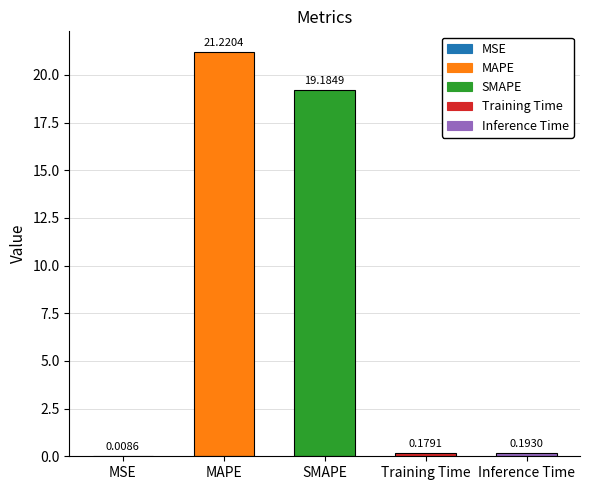

What is the ratio of the value at MAPE to the value at SMAPE?

1.1